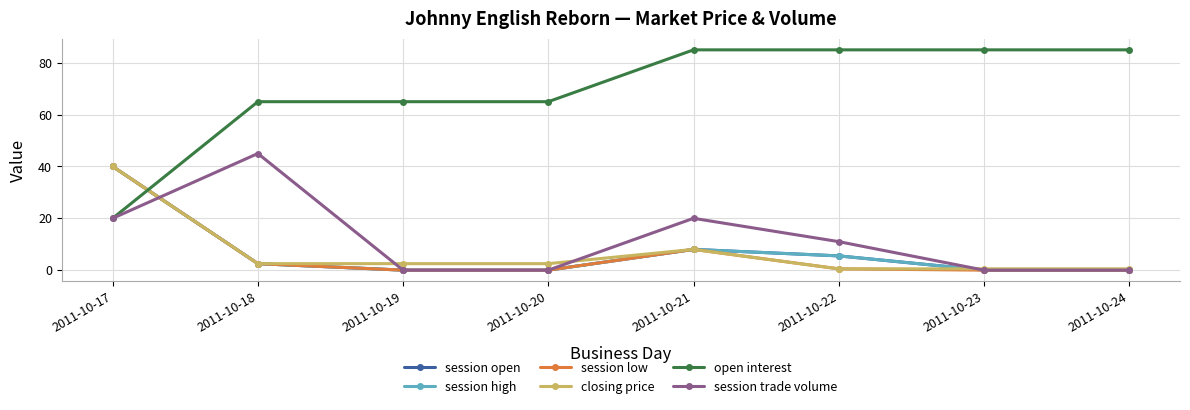

Is this an area chart (filled region under the line)?

No